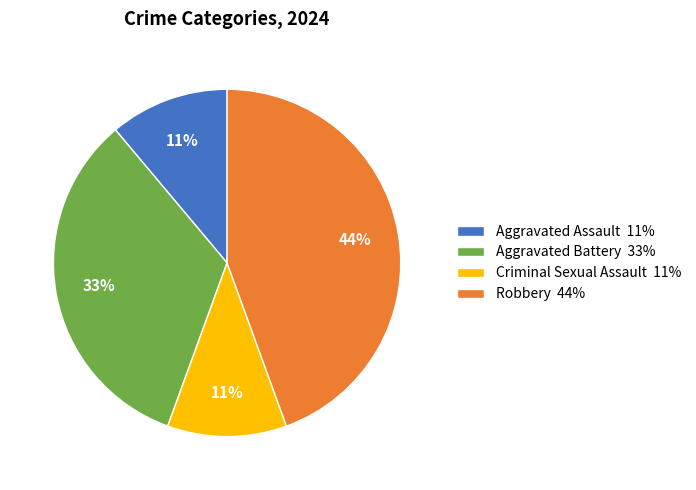

How many slices are in this pie chart?

4